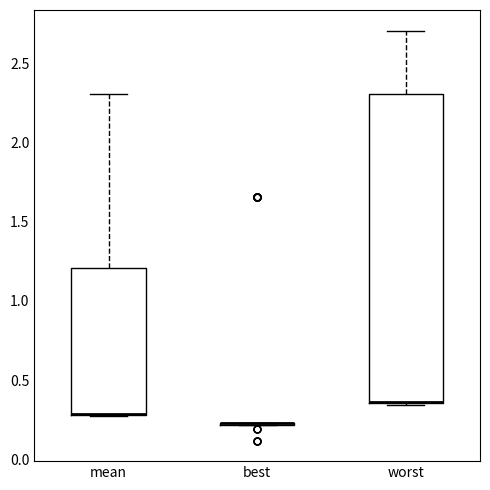

Reading left to right, read every box against the y-axis: the position of its median line, the range the box covers, and the ends of its whiskers. The values are not printed on the chart, so give them approximately, as read against the axis.

mean: median 0.30 (drawn on the box's lower edge), box 0.30 to 1.20, whiskers 0.25 to 2.30
best: box collapsed to a line at 0.25, whiskers 0.20 to 0.25
worst: median 0.35 (drawn on the box's lower edge), box 0.35 to 2.30, whiskers 0.35 (just below the box's lower edge) to 2.70